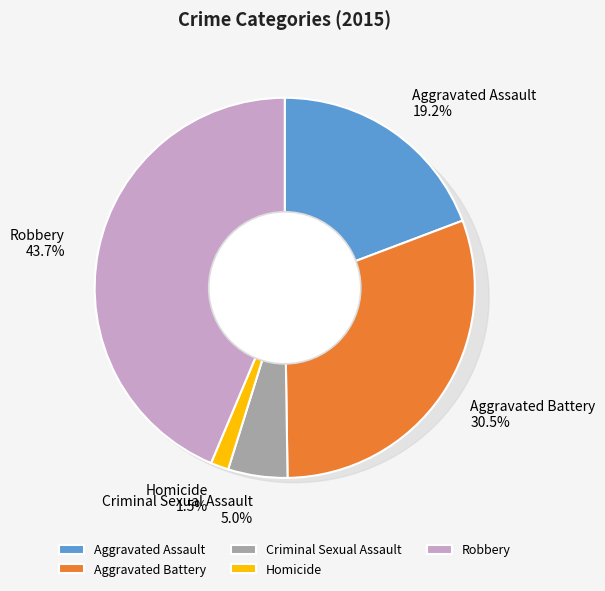

Approximately how many times larger is the value at Aggravated Battery compared to Homicide?

20.0